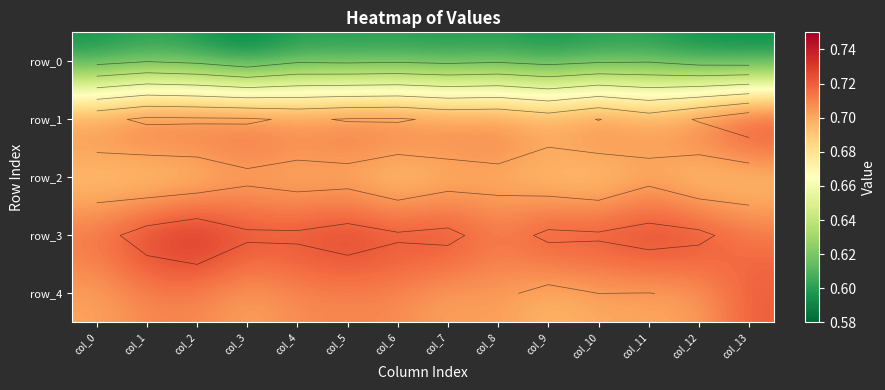

What is the spread (max minus min) of values at col_10?

0.1